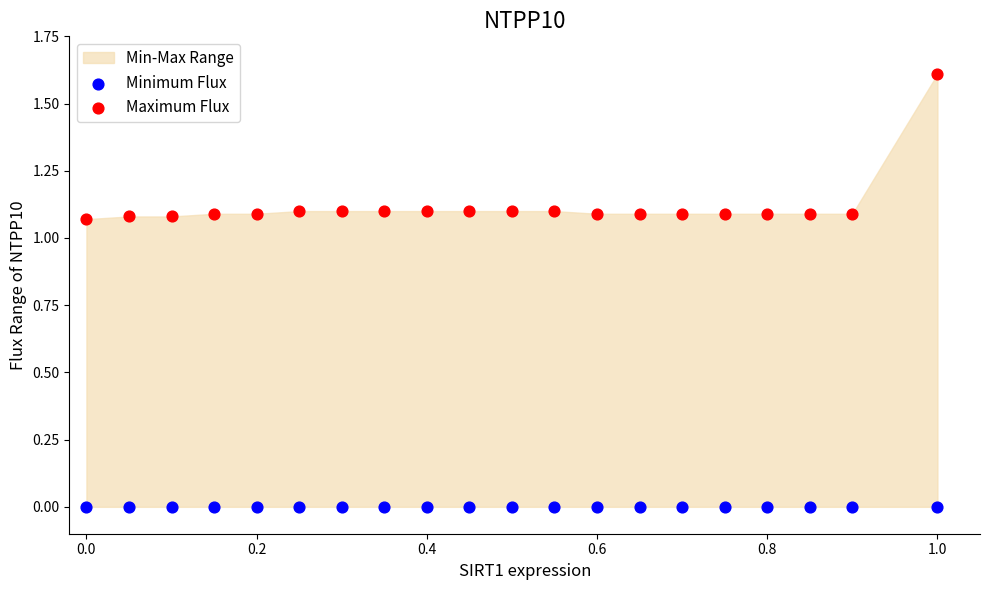

Which series contains the highest Y value?

Maximum Flux